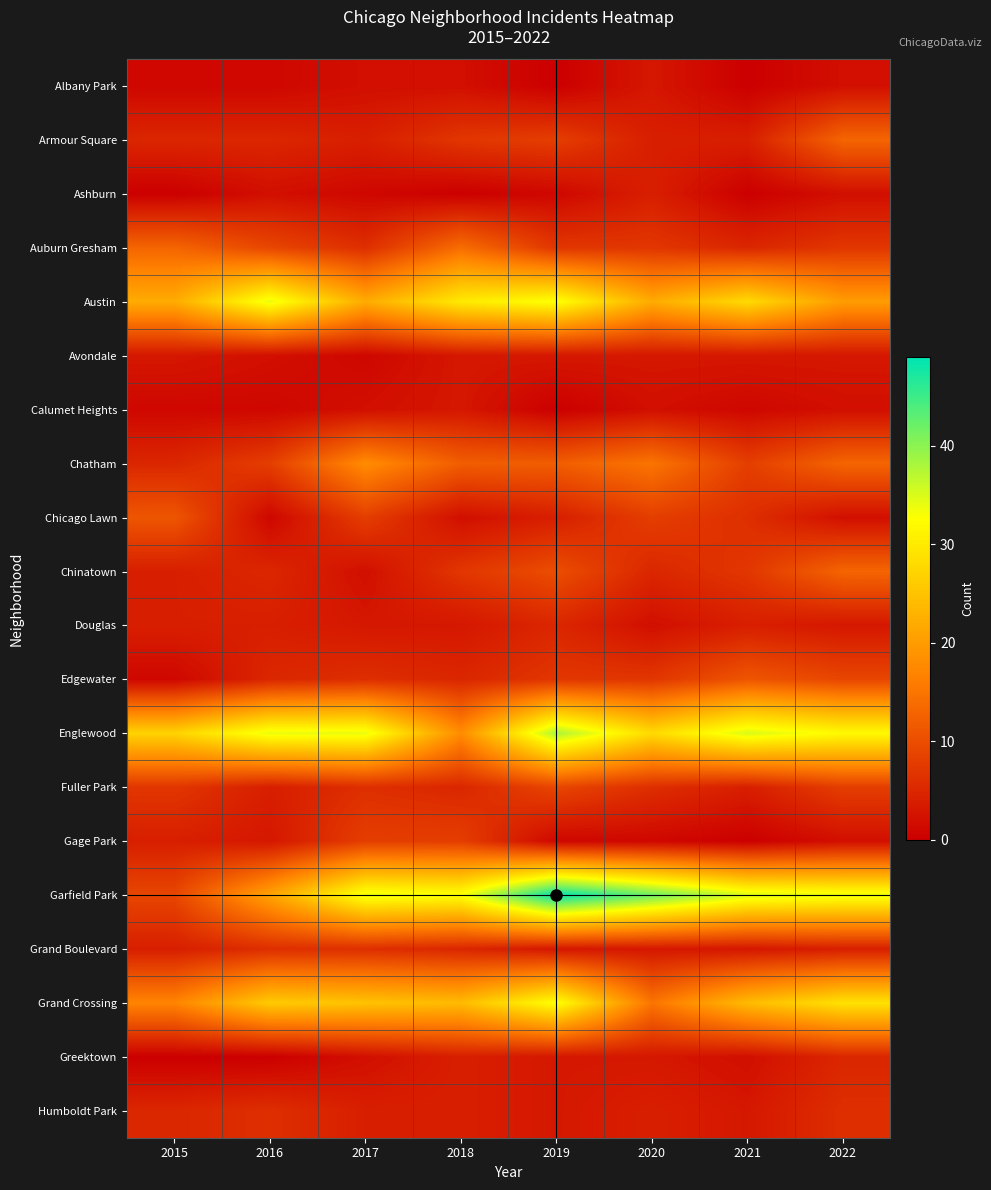

Between 2018 and 2017, which is larger?

2018